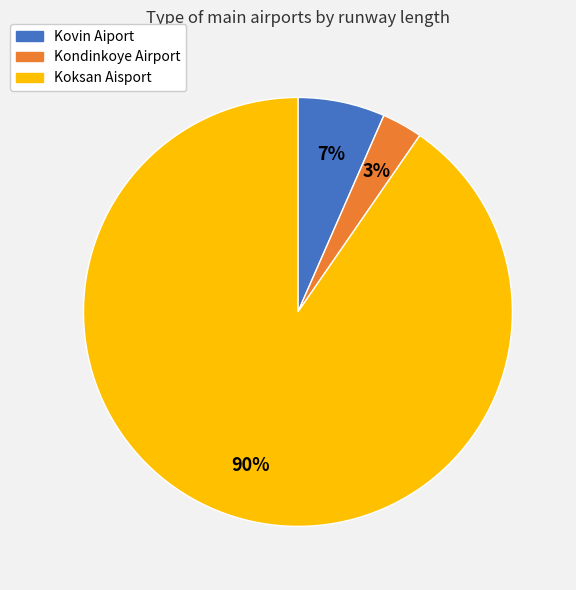

True or false: Kondinkoye Airport accounts for 8% of the total.

False